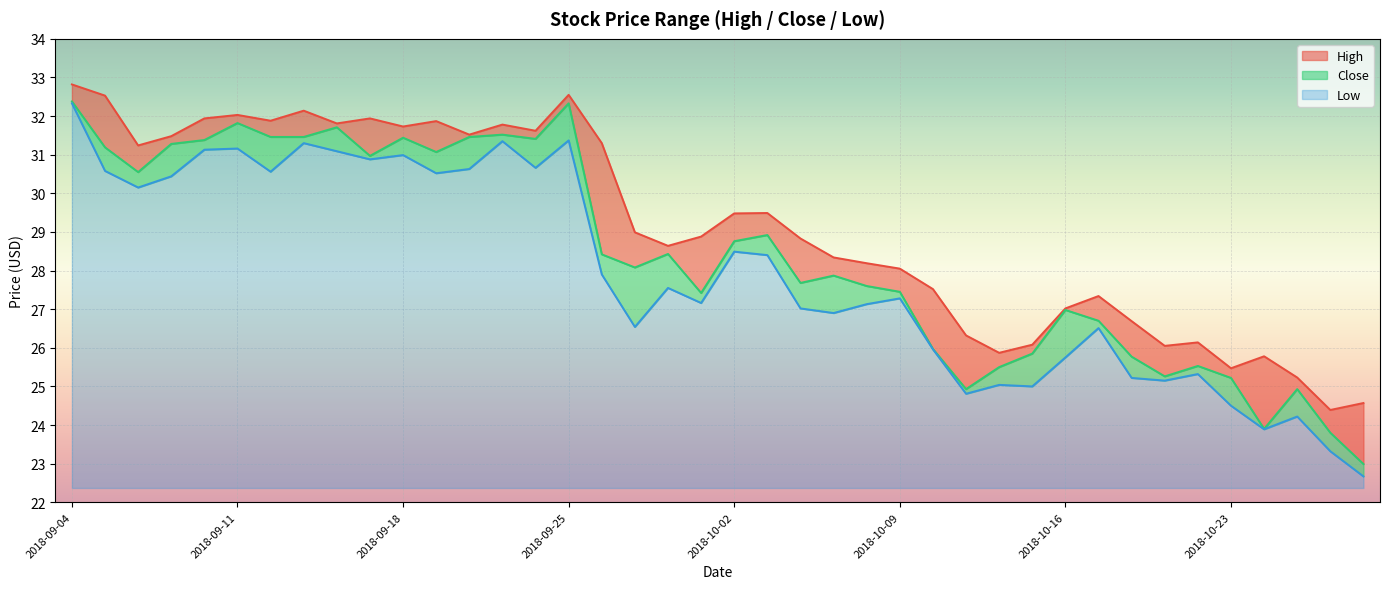

What is the difference between the highest and lowest values at 2018-09-18?

0.7